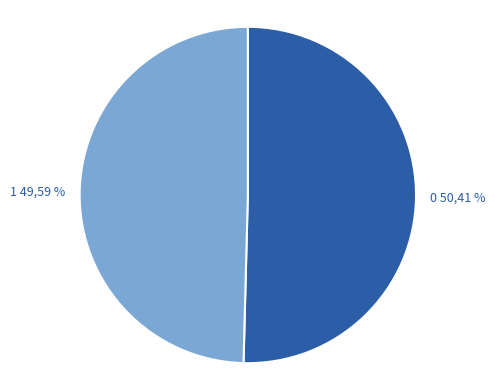

True or false: 1 accounts for 50% of the total.

True